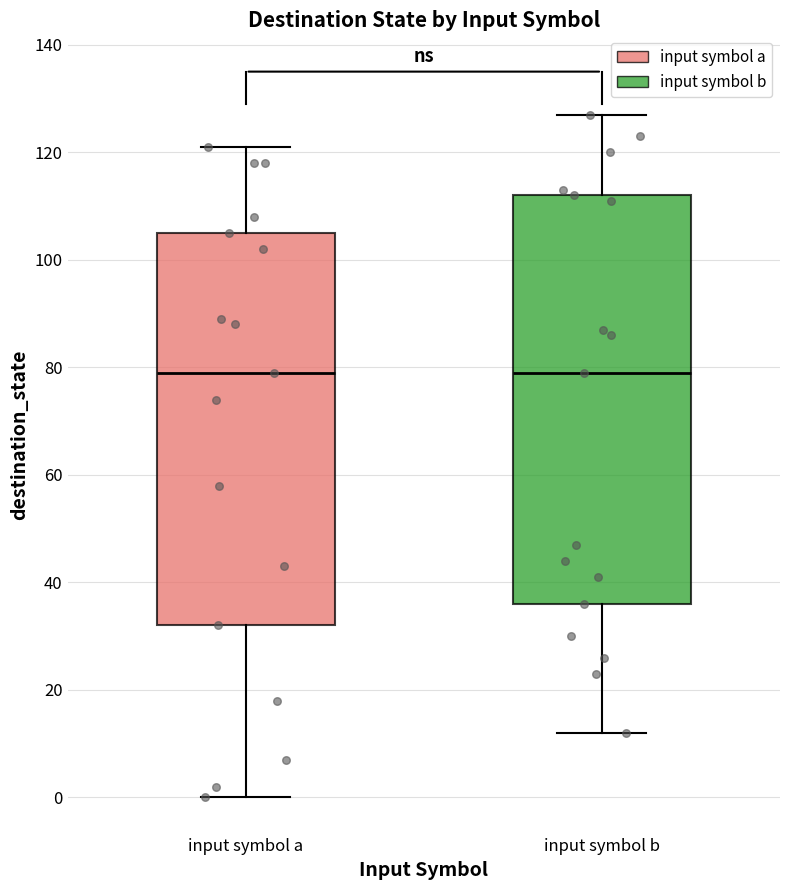

Which box is the tallest, from its lower edge to its upper edge?

input symbol b